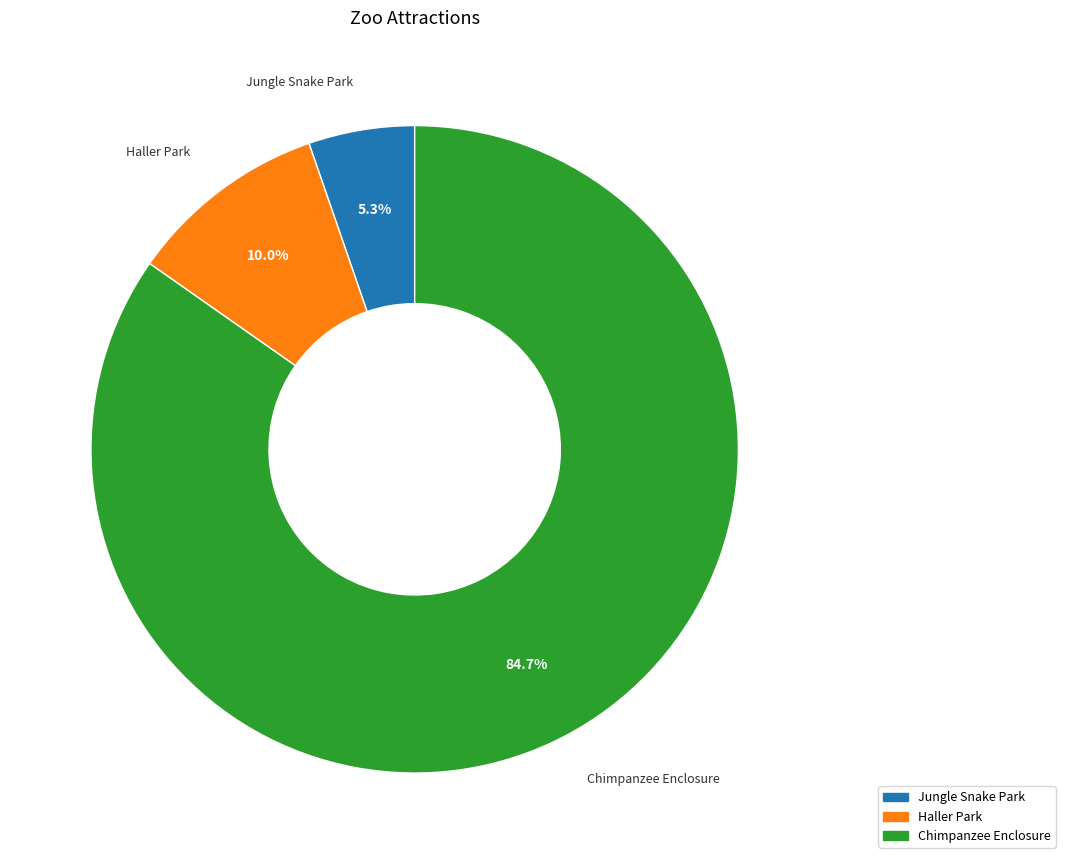

Which slice represents more than half of the pie?

Chimpanzee Enclosure